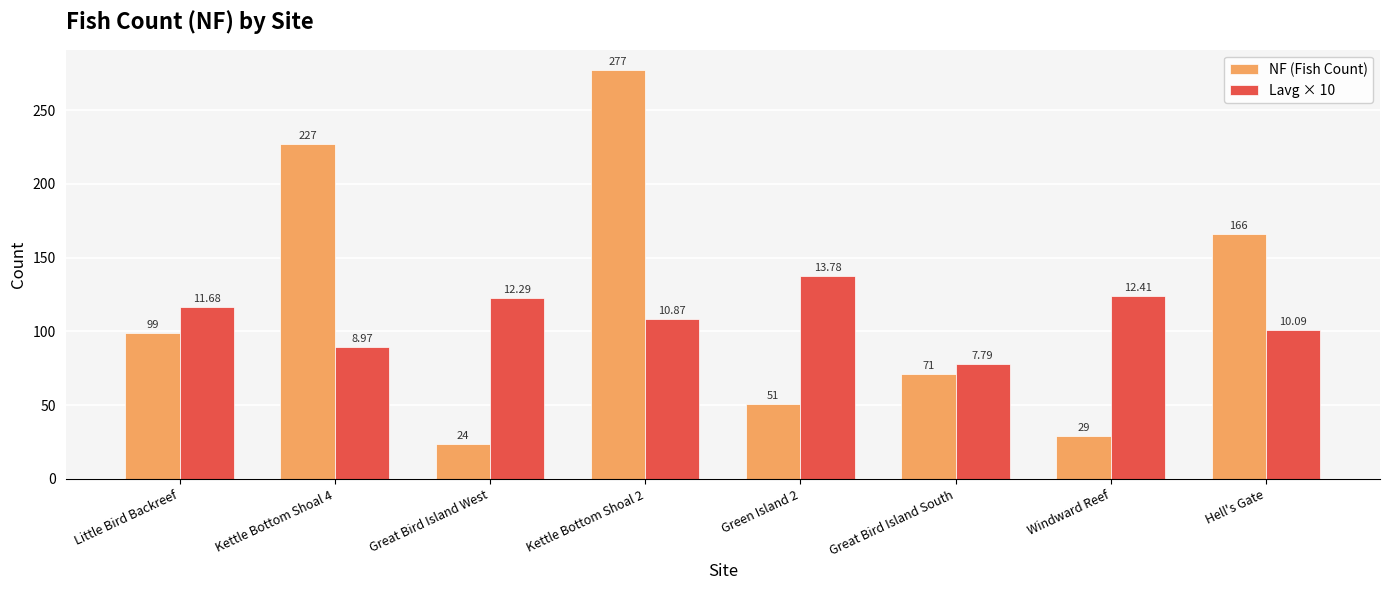

What is the sum of all NF (Fish Count) values?

944.0